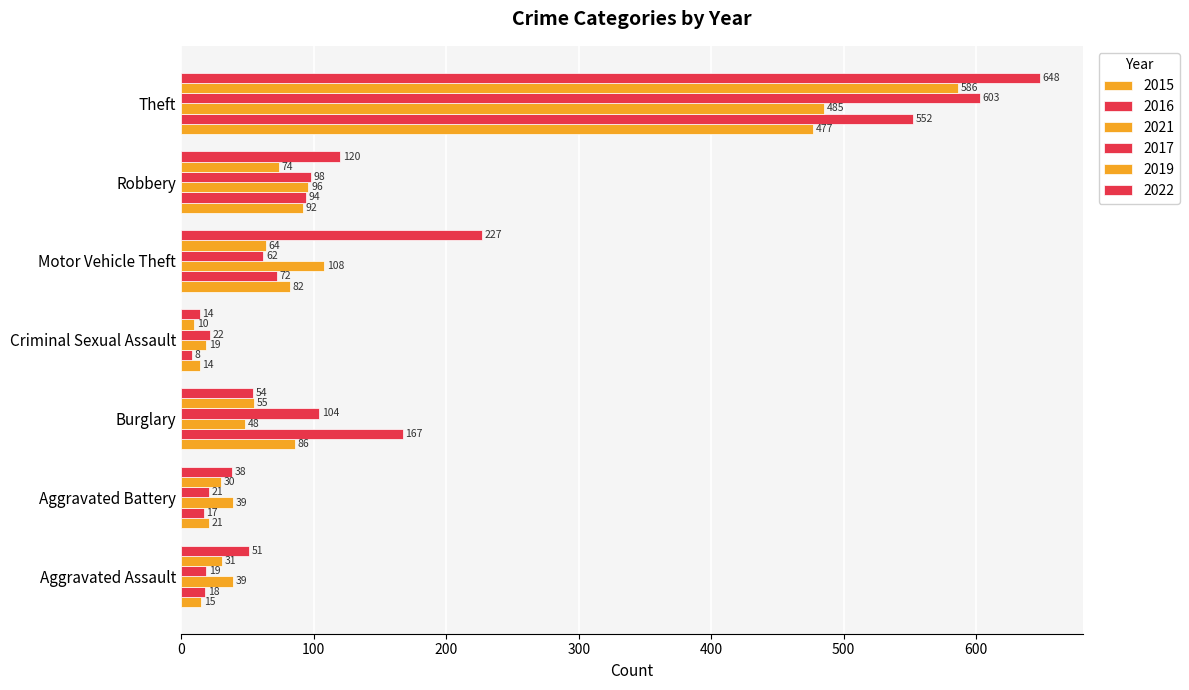

What is the difference between the second highest and second lowest values in the 2019 series?

44